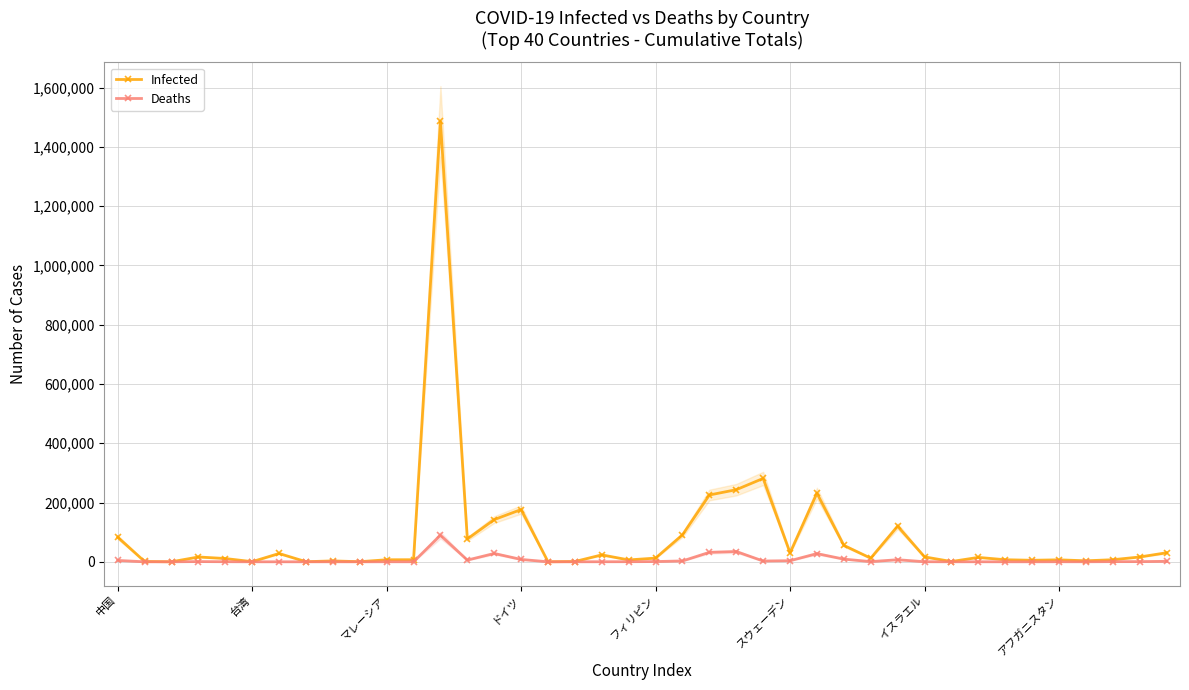

What is the label of the 20th point from the left?

19